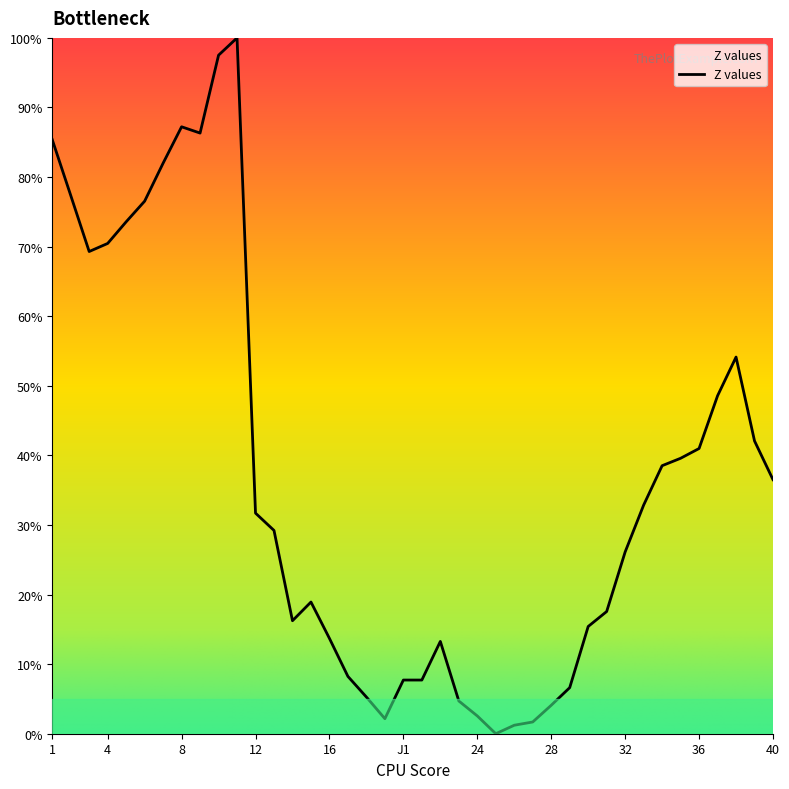

What is the greatest value displayed?

100.0